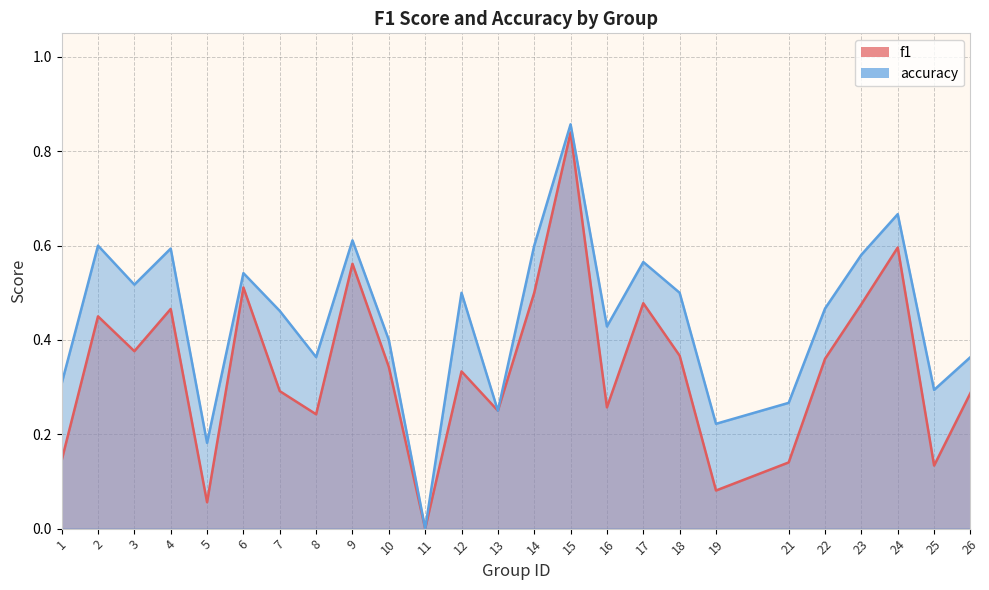

The value of accuracy at 21 is 0.3. True or false?

True